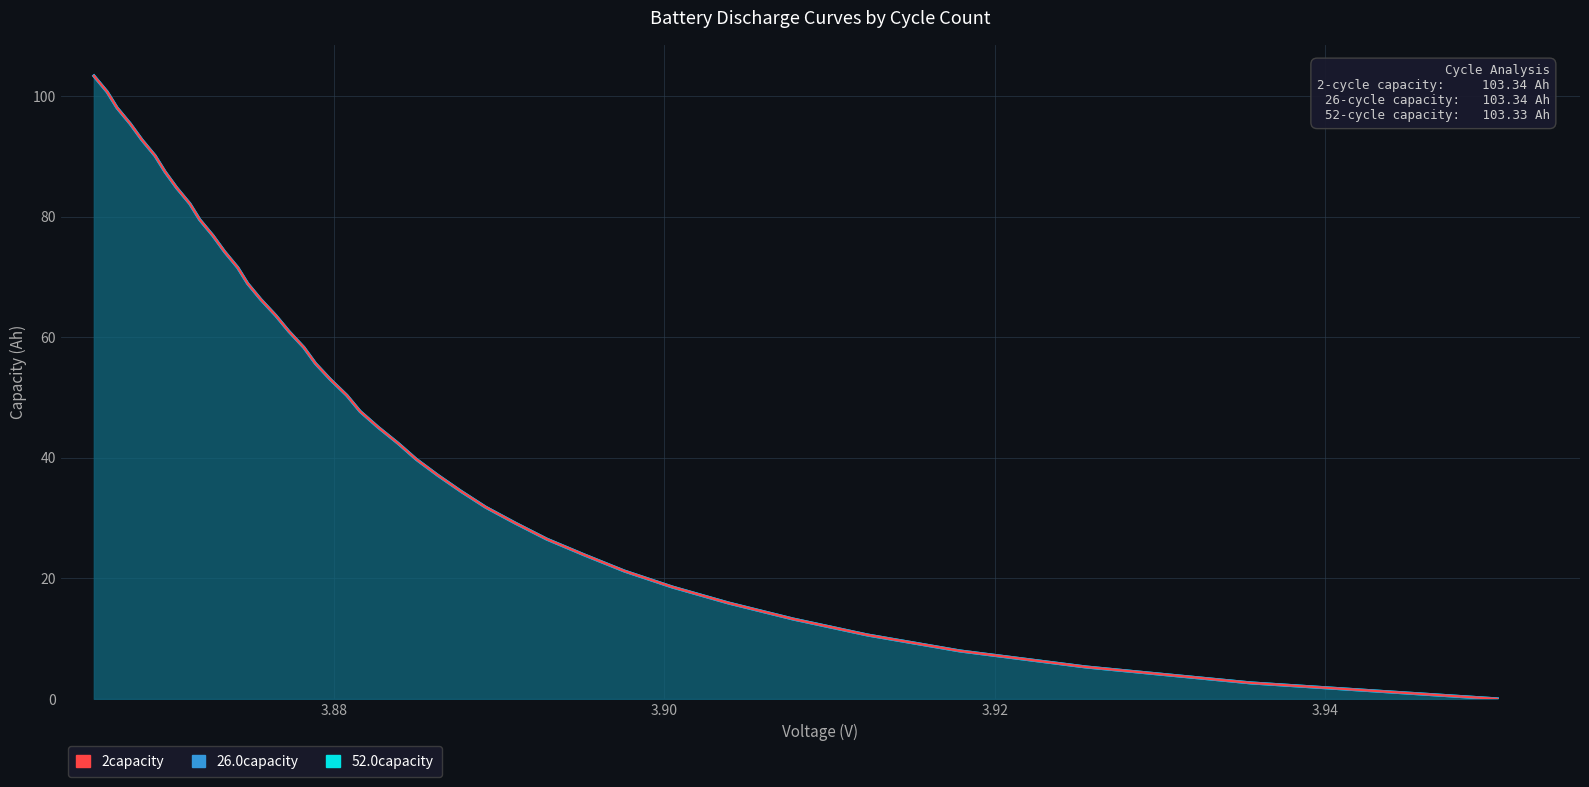

What is the highest value of the 2capacity line series?

103.3